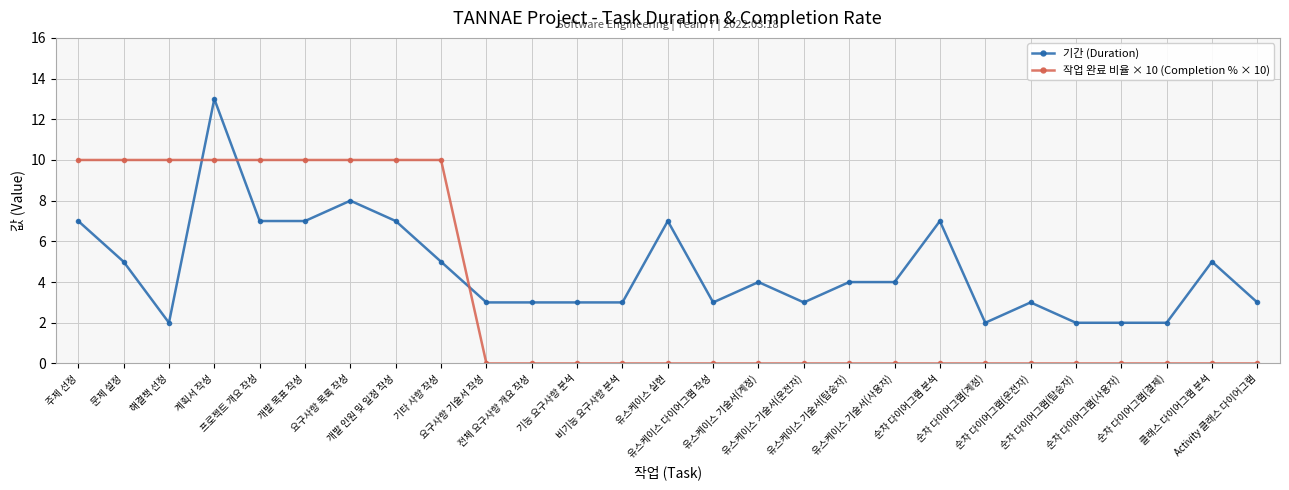

How many values in the 기간 (Duration) series are below 4?

13